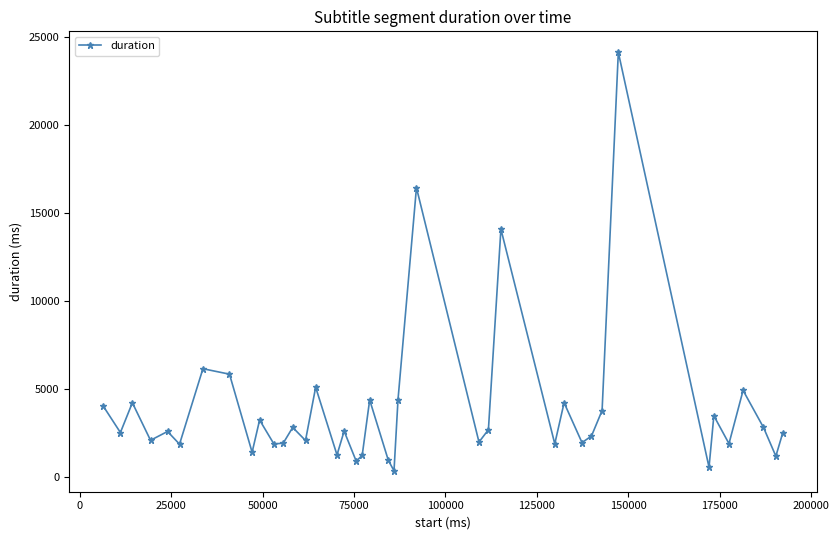

What is the maximum value shown in the chart?

24120